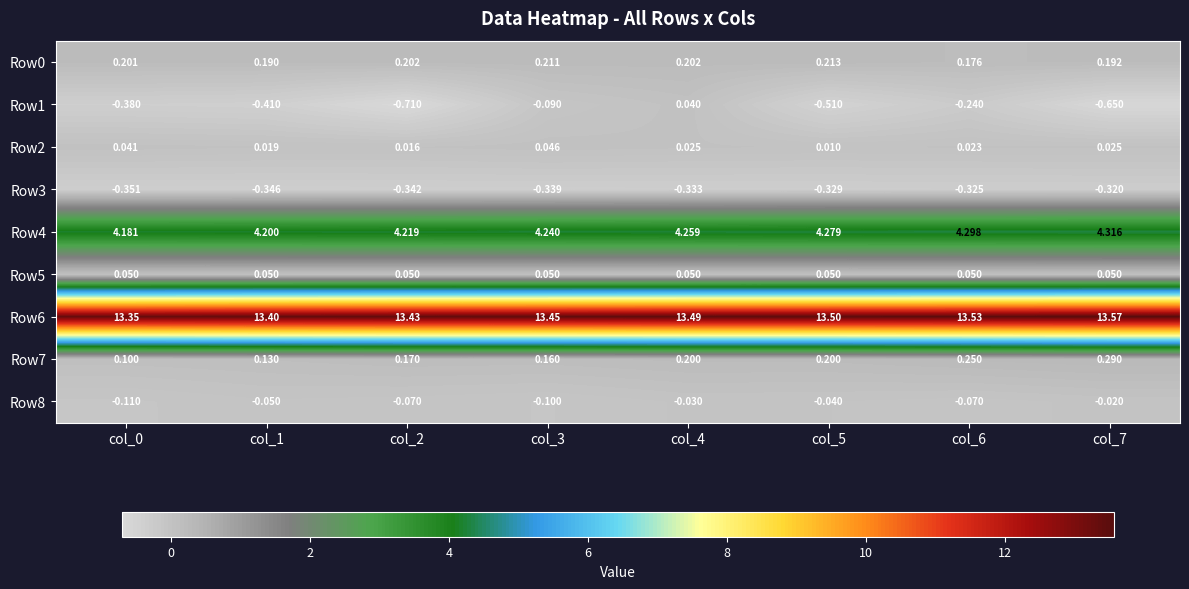

Which series has the widest spread of values?

Row1